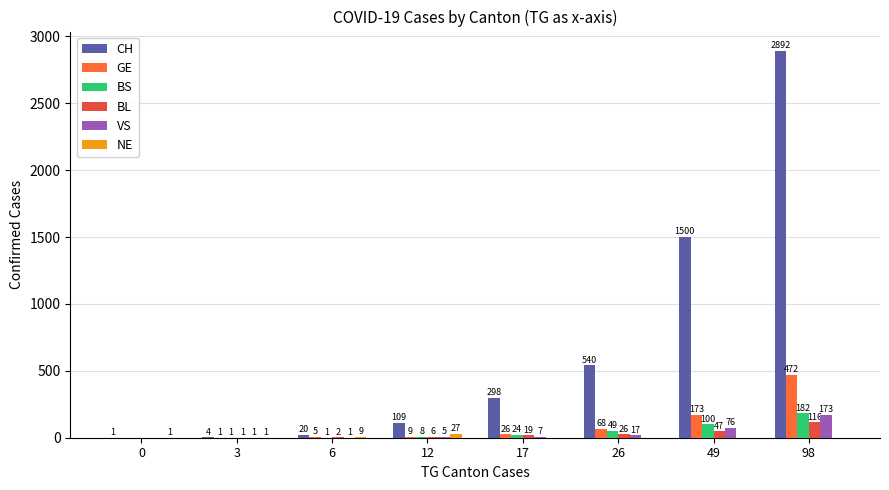

Are the bars horizontal?

No